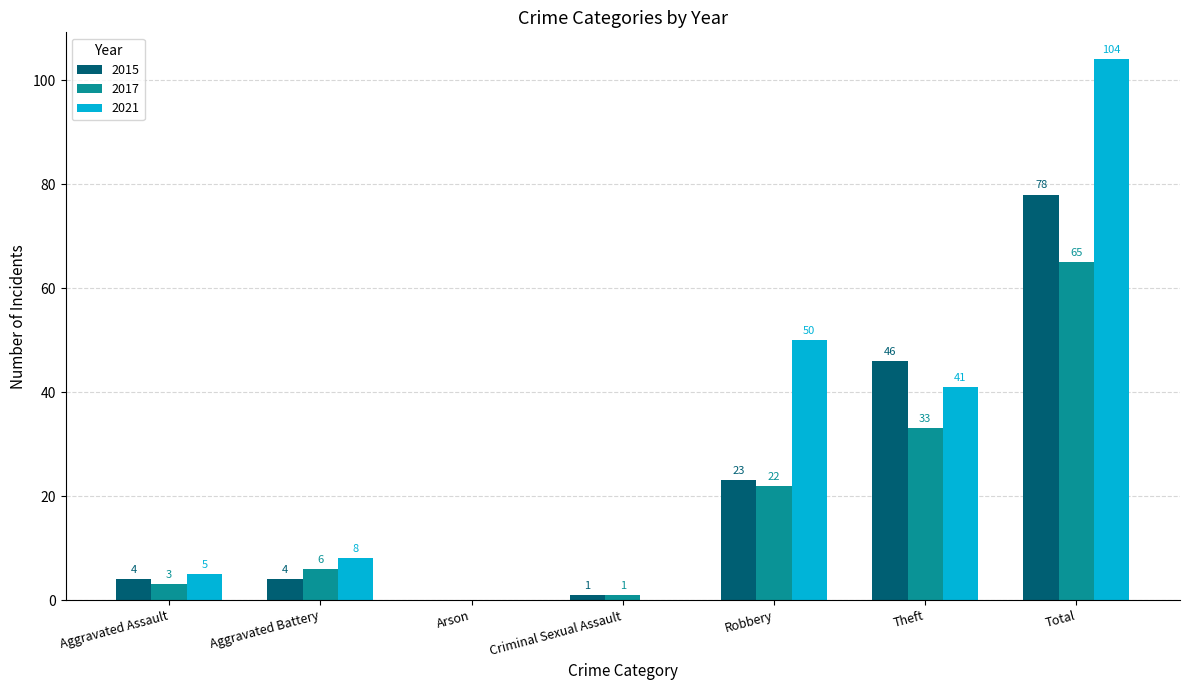

What is the maximum value for 2017?

65